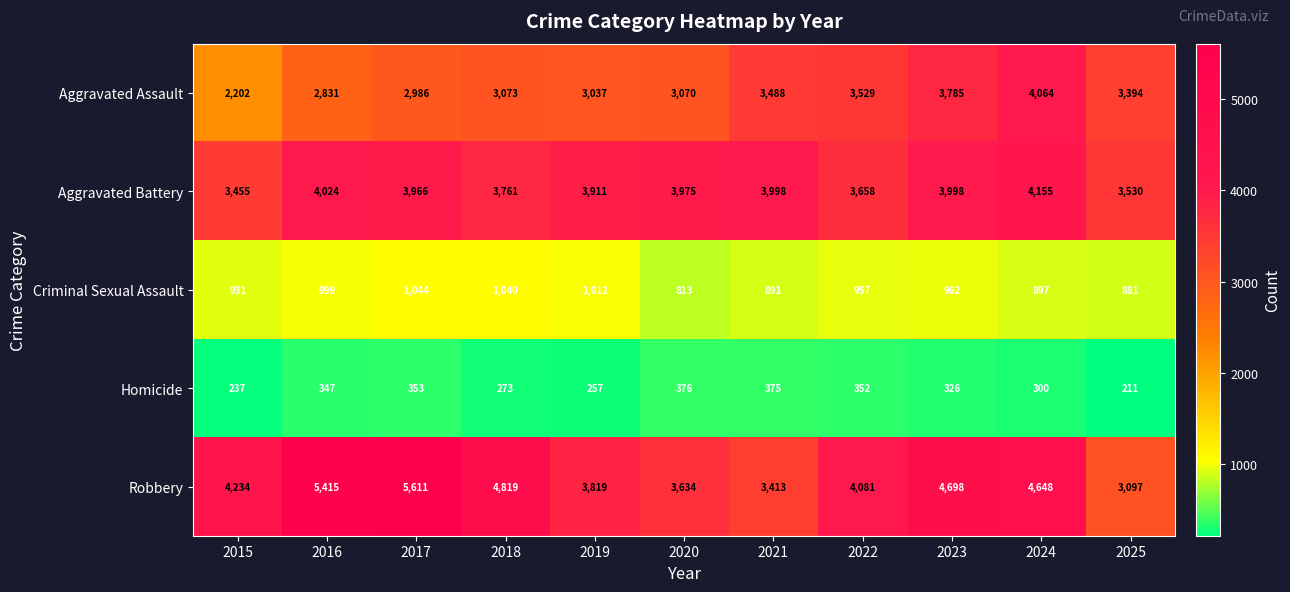

The value of Aggravated Battery at 2024 is 4155. True or false?

True